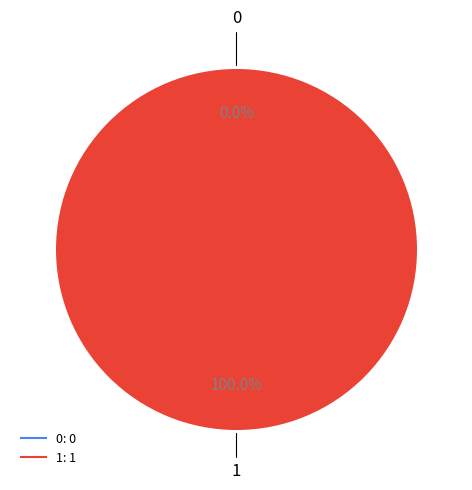

The 0 slice represents 12% of the pie. True or false?

False